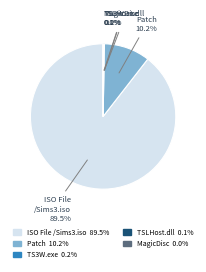

How much of the chart is everything except ISO File /Sims3.iso?

10.5%